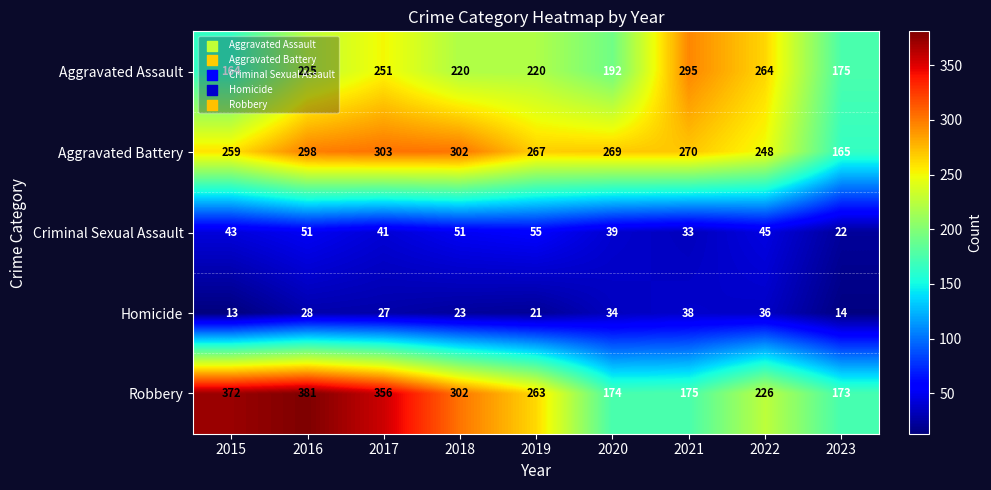

What is the sum of all Criminal Sexual Assault values?

380